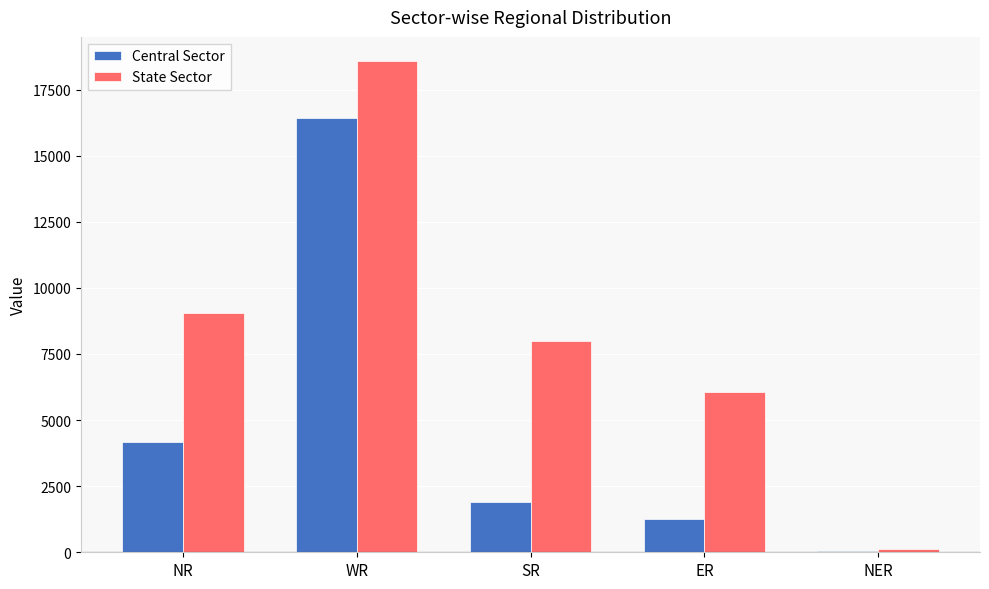

Which series has the largest range (max minus min)?

State Sector